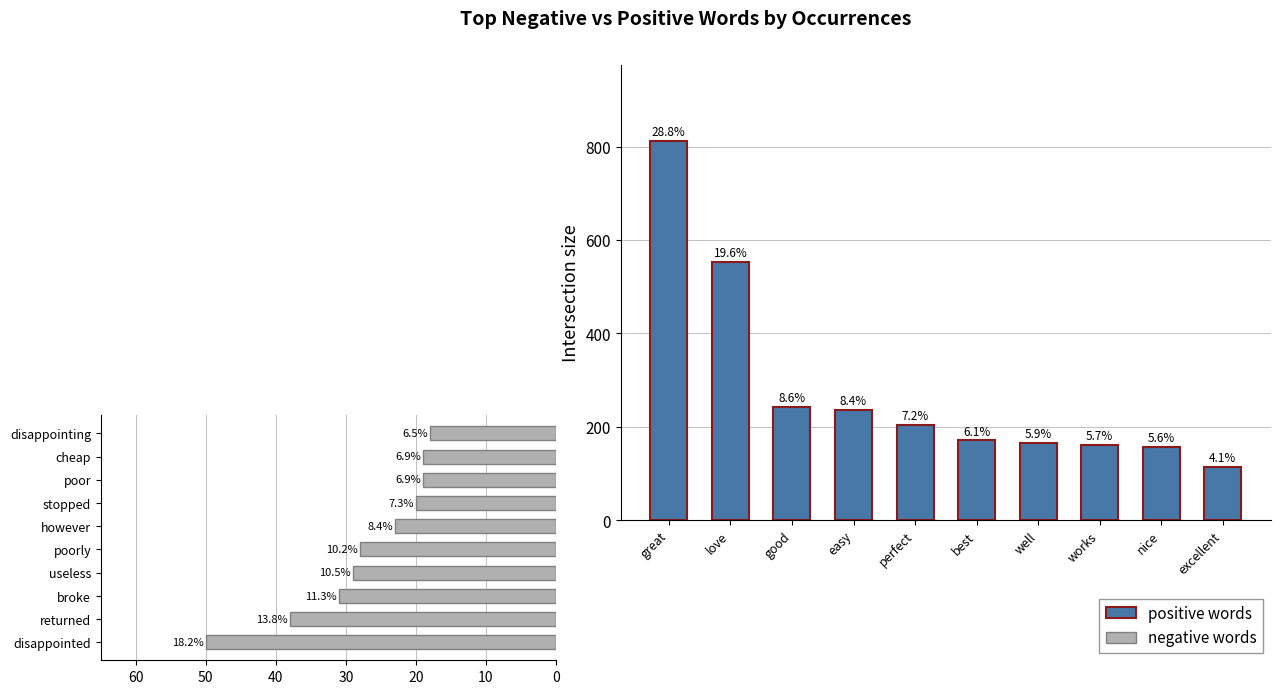

What is the smallest value displayed?

18